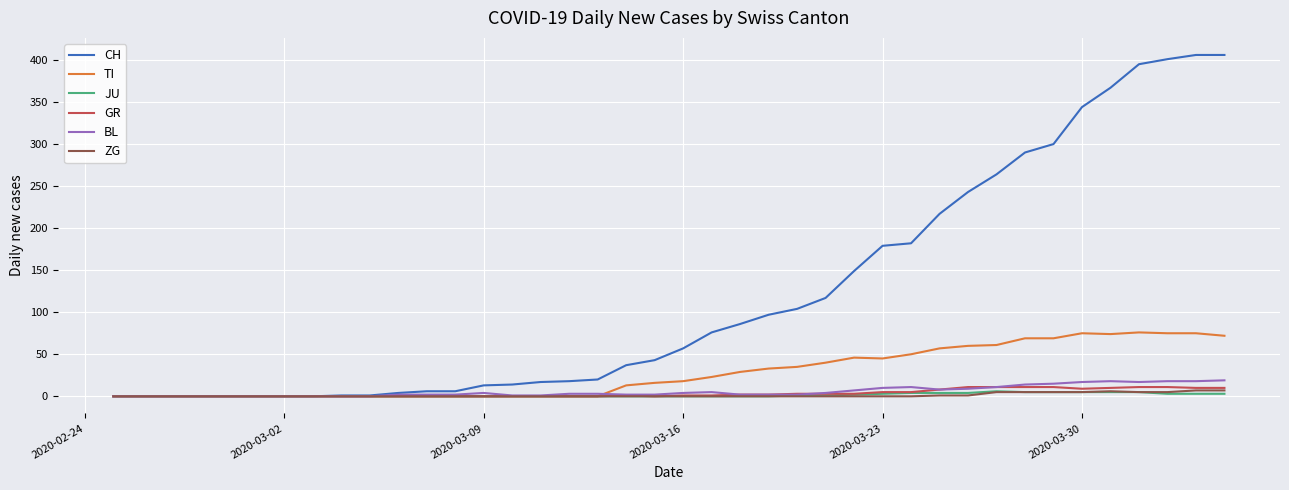

Which series has the largest total across all categories?

CH